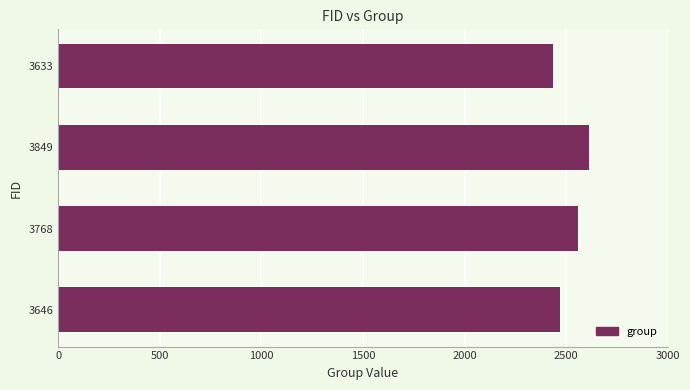

Reading bottom to top, extract all data points from this chart.

2472	2557	2614	2433